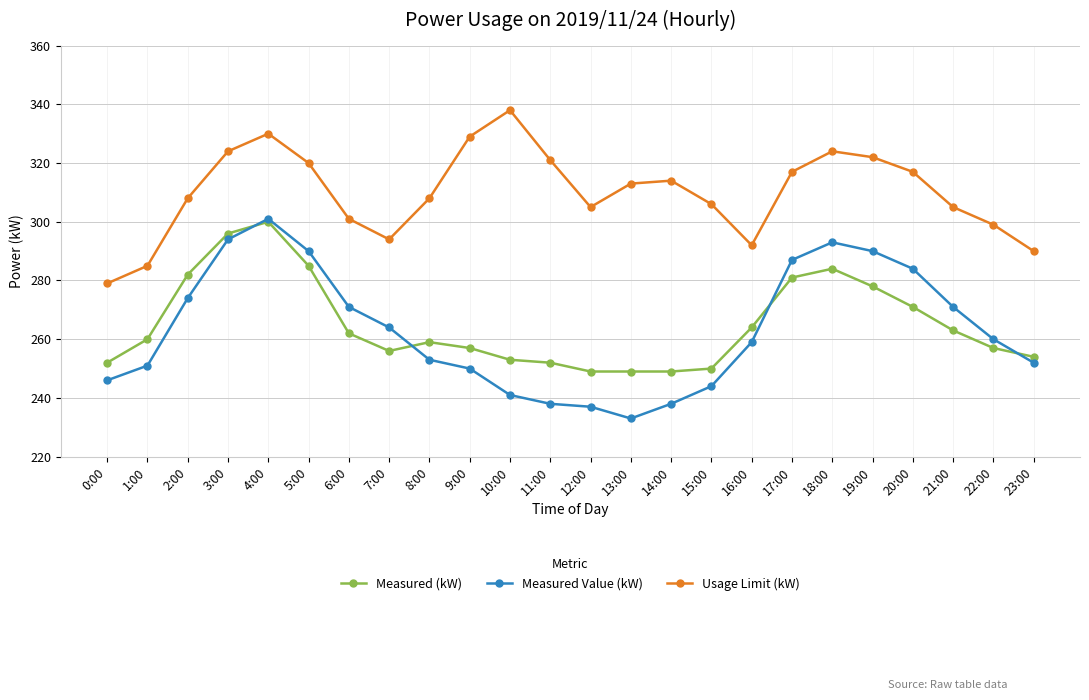

What is the average value of the Measured Value (kW) series?

263